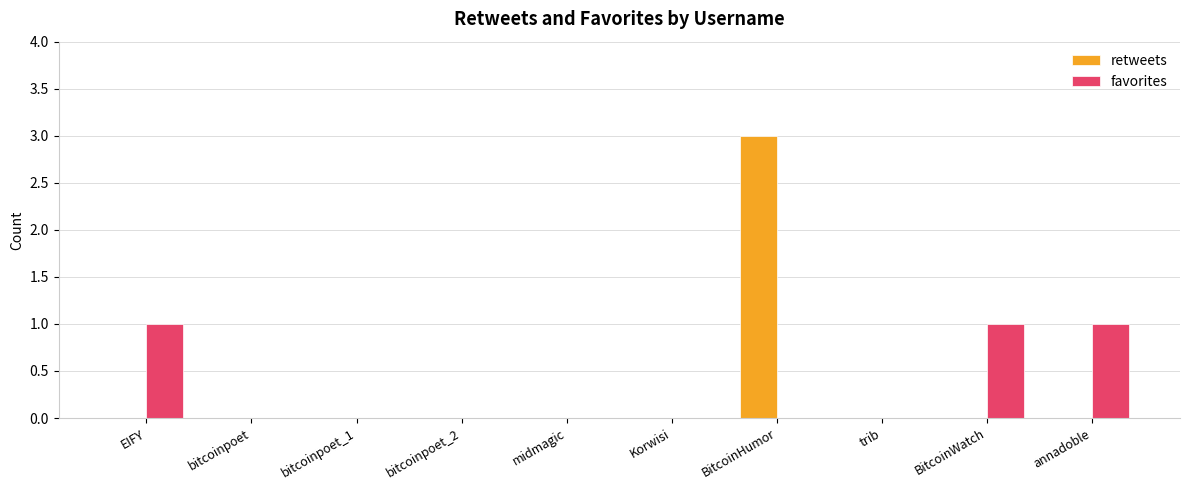

How many groups of bars are there?

10